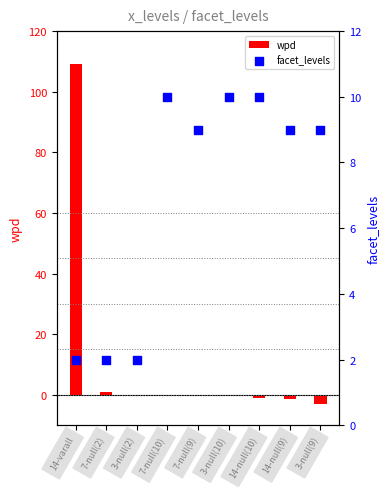

At which category is the sum across all series the highest?

14-varall